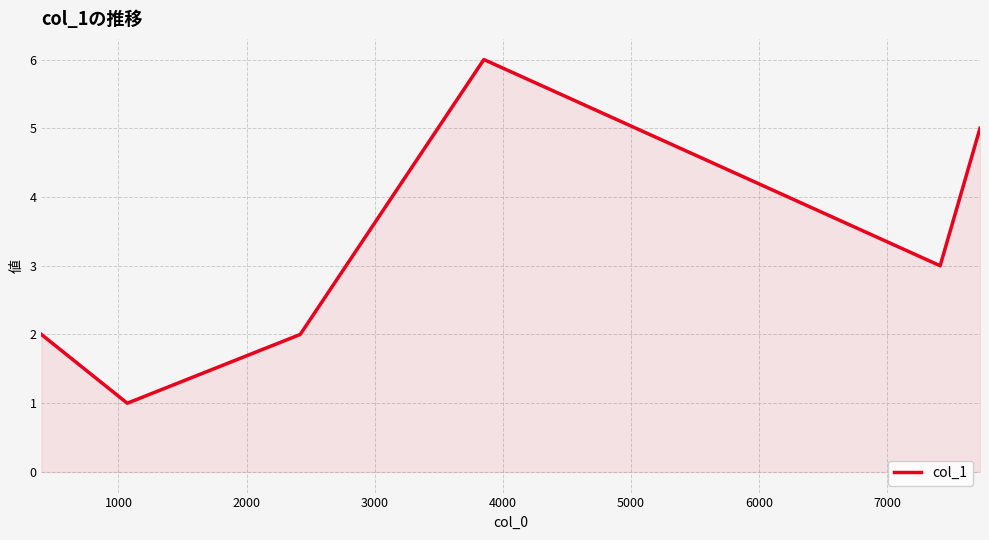

True or false: the data has more than 1 interior local peaks.

False